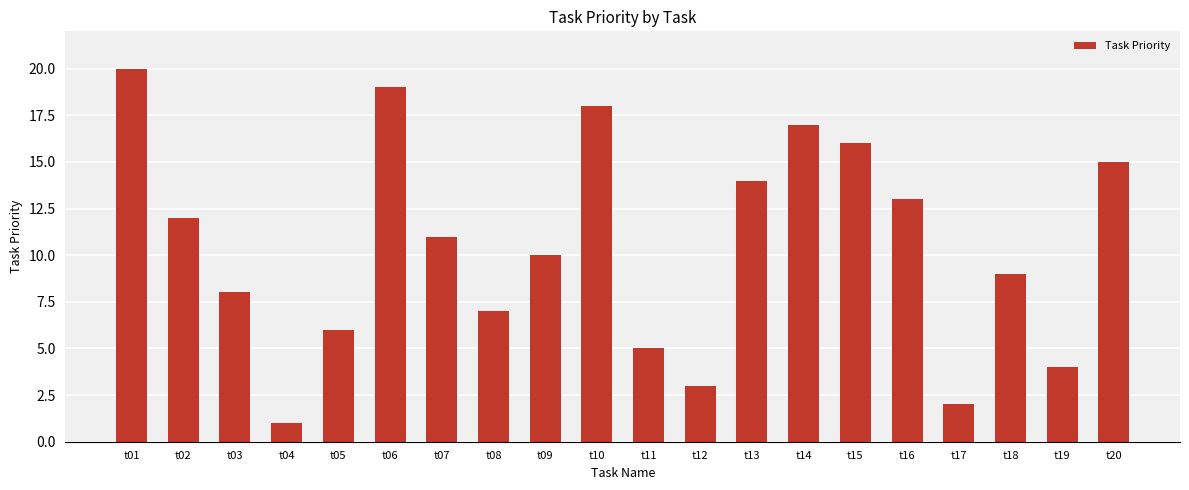

At which category does the chart reach its peak across all series?

t01